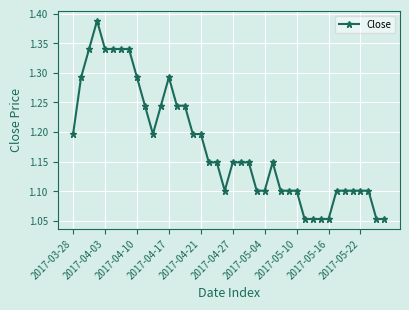

True or false: there are more than 1 points higher than both neighbors.

True